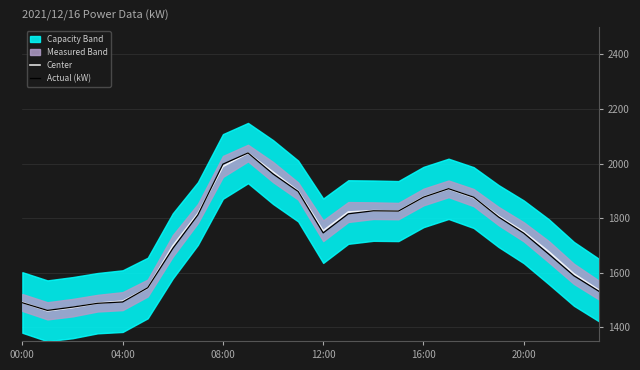

At which label does Center first exceed 1807?

7